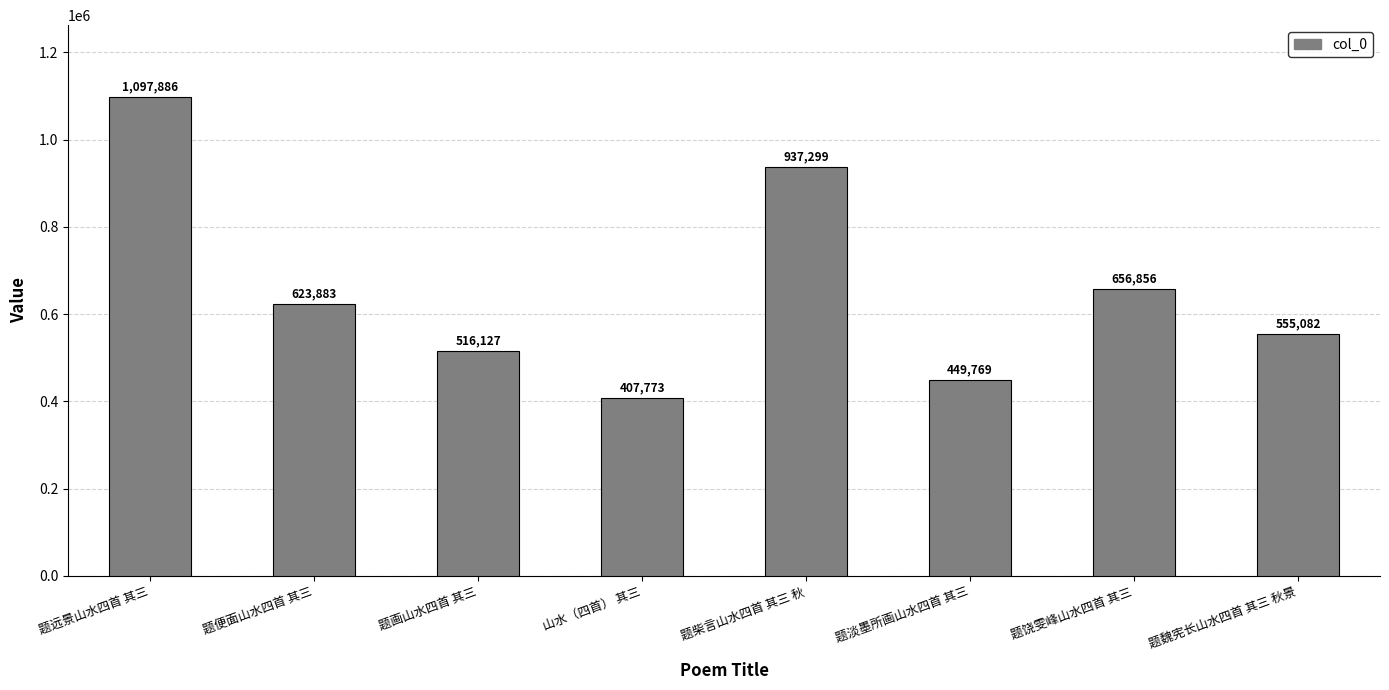

How many data points are less than 623883?

4